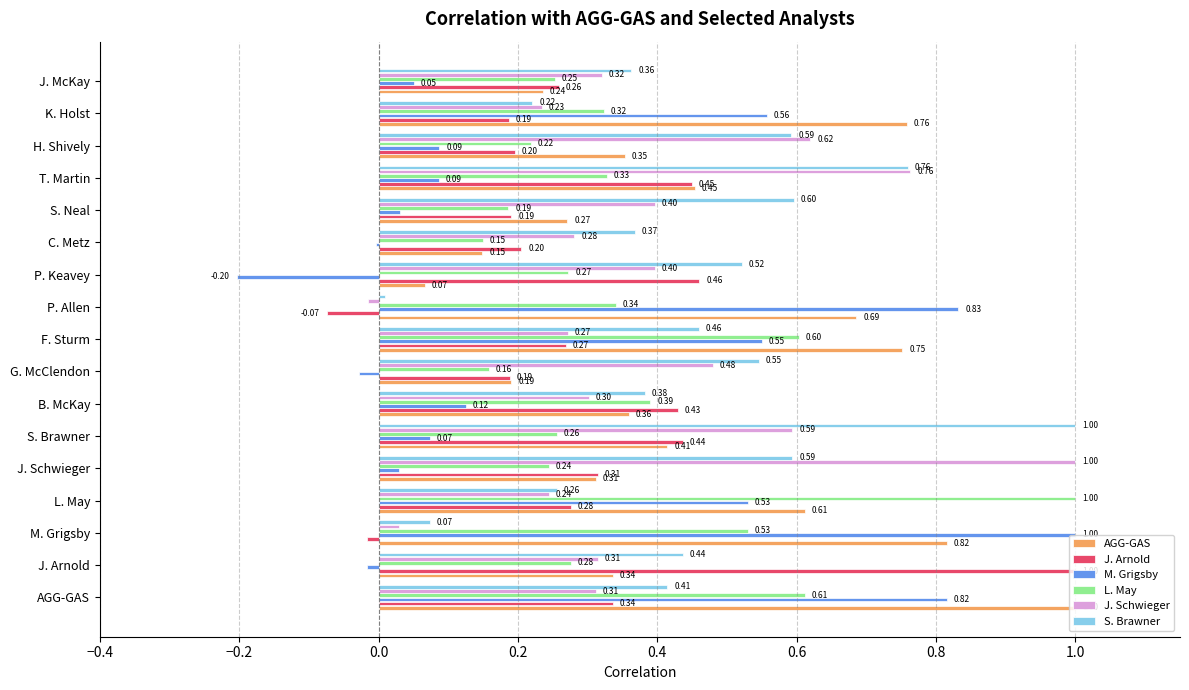

Between J. Arnold and J. McKay, which series saw the biggest shift?

J. Arnold